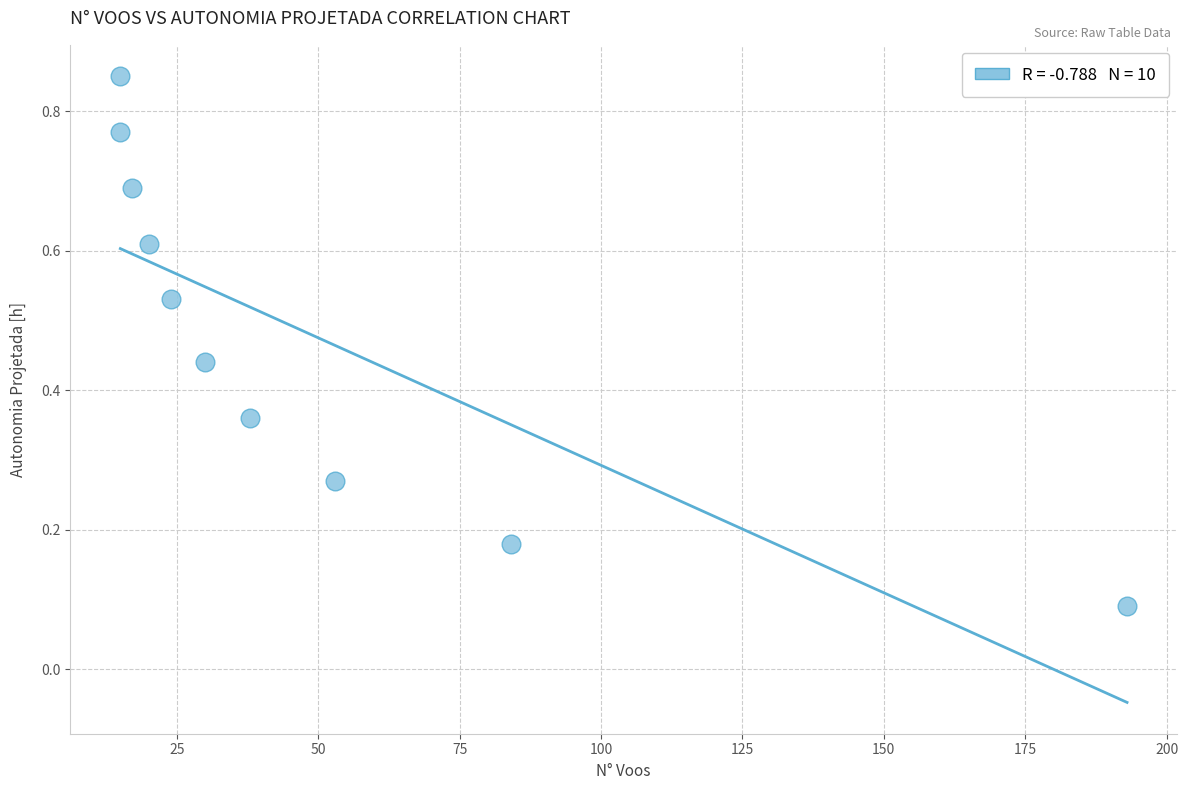

What is the range of X values (max minus min)?

178.0